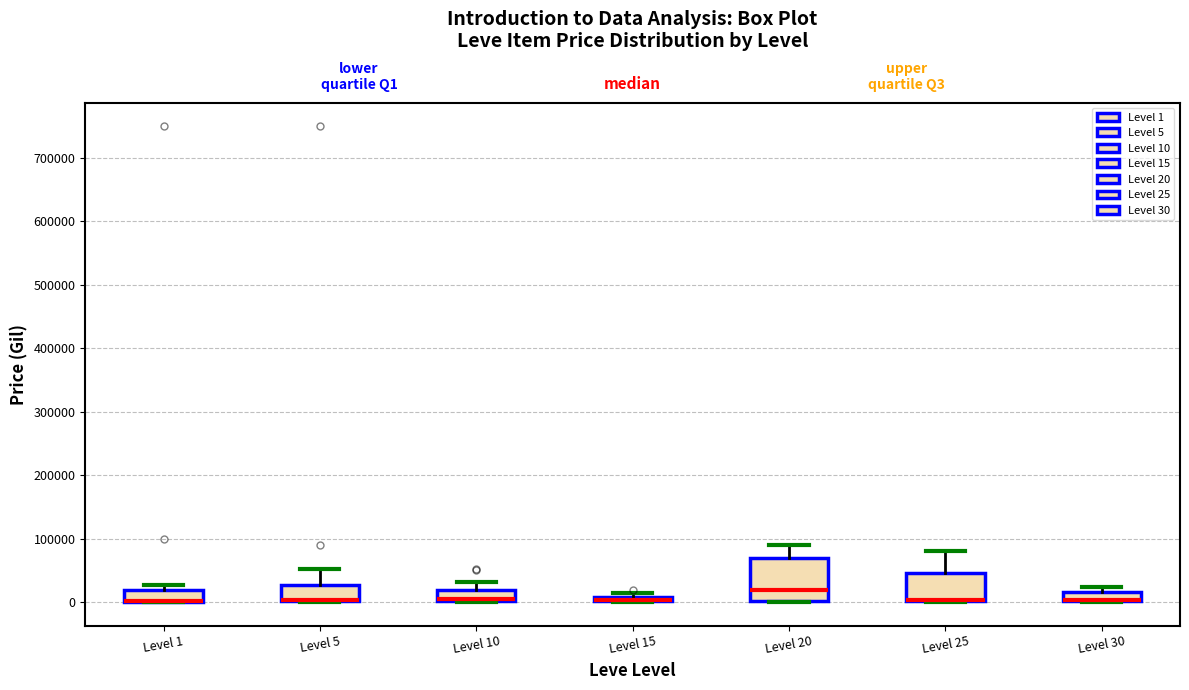

Which box is the tallest, from its lower edge to its upper edge?

Level 20